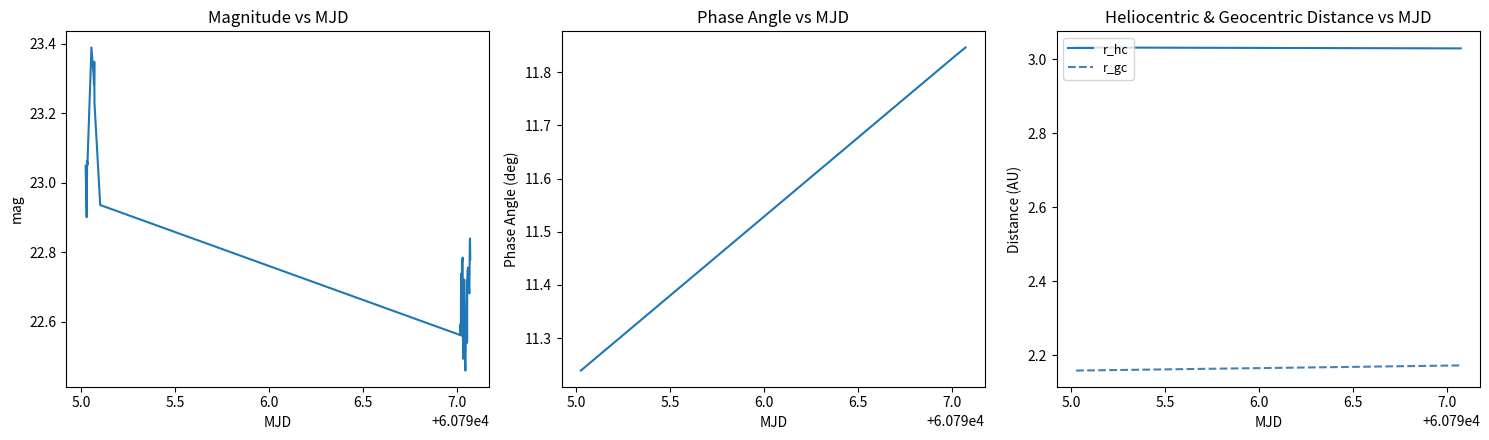

Count the number of data series in this chart.

4